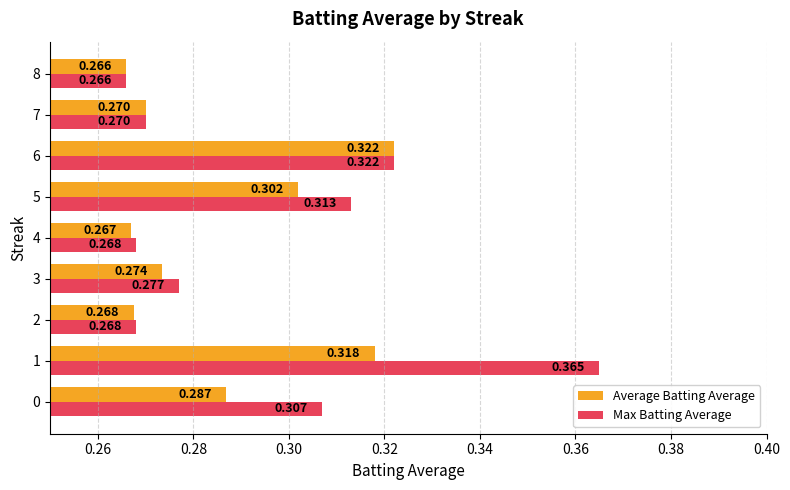

Count the Average Batting Average values in the range 0 to 1.

9